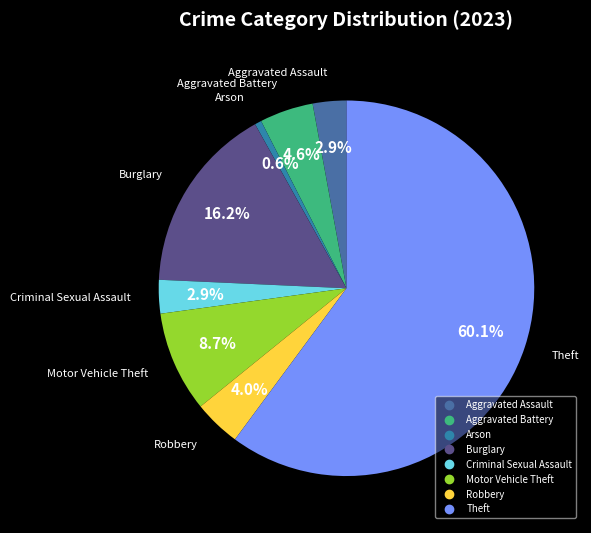

Does any single category account for the majority?

Yes